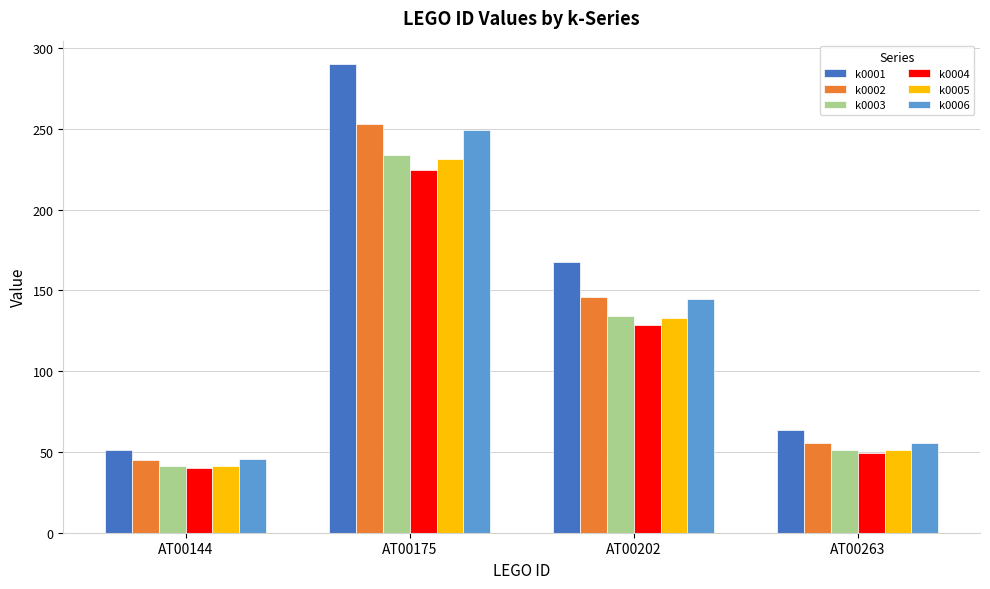

List the labels in order of k0002 value, largest first.

AT00175, AT00202, AT00263, AT00144